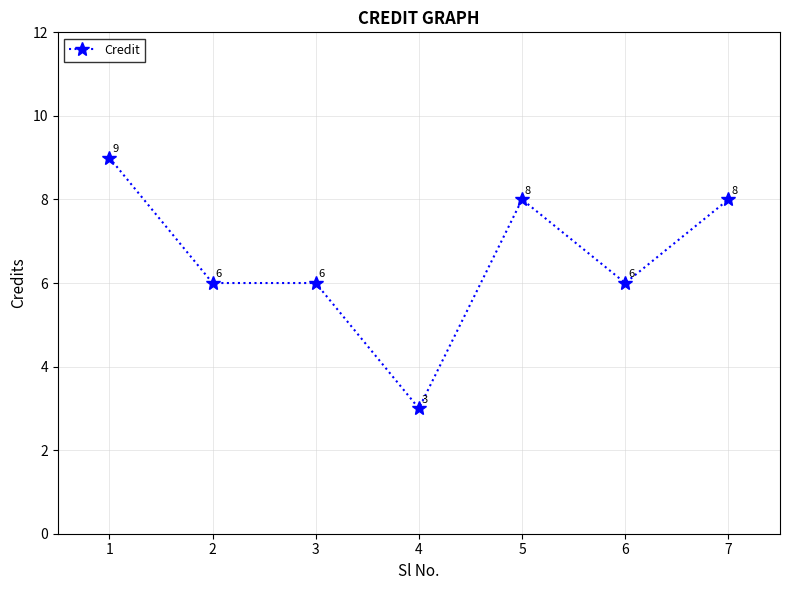

True or false: there are more than 2 points higher than both neighbors.

False